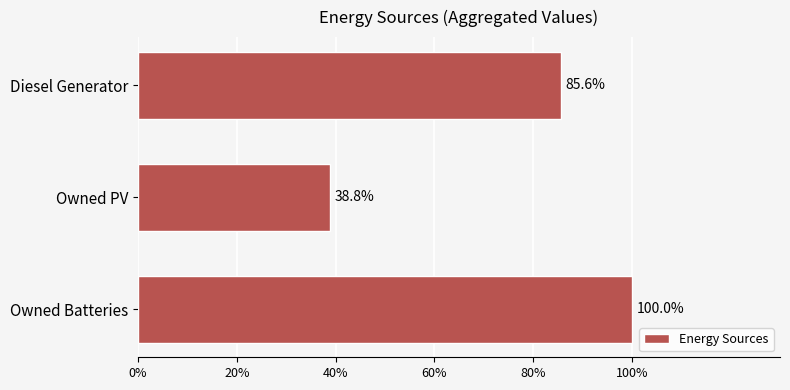

List the labels in order of value, largest first.

Owned Batteries, Diesel Generator, Owned PV